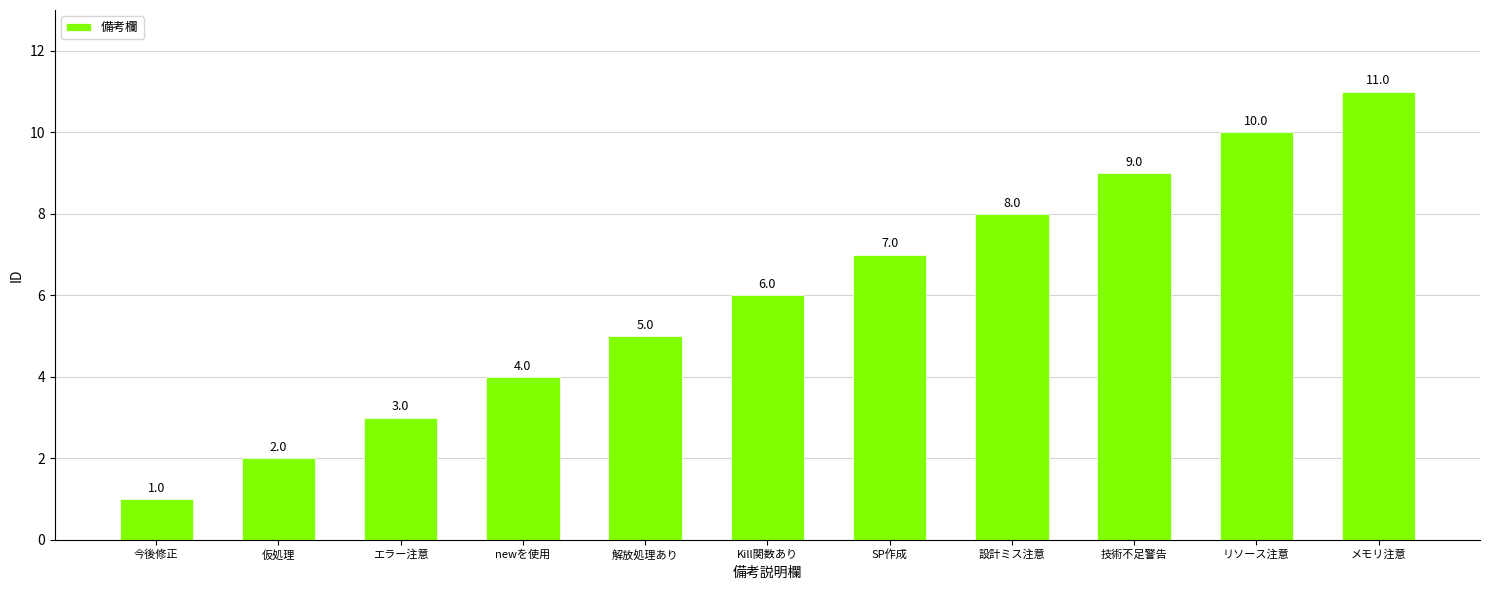

The value at SP作成 is 7. True or false?

True